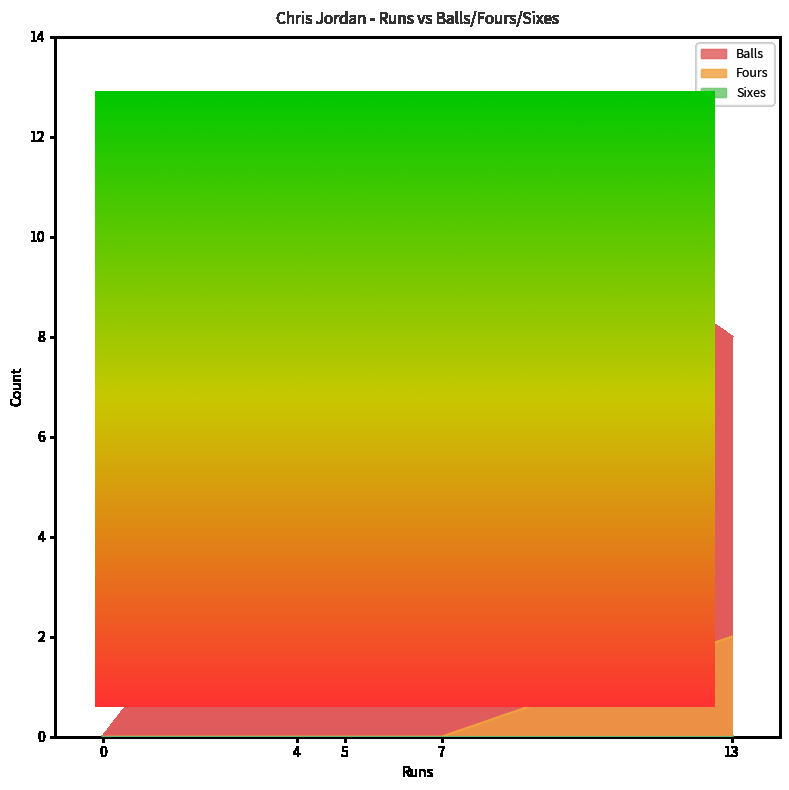

Is the value of Balls at 7 greater than the value of Fours at 4?

Yes